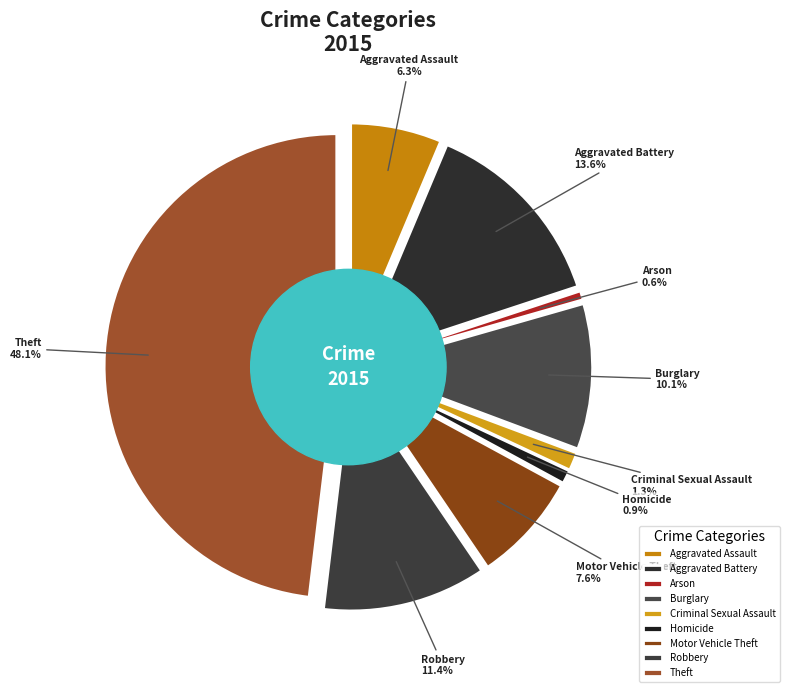

Which has a higher value, Robbery or Homicide?

Robbery